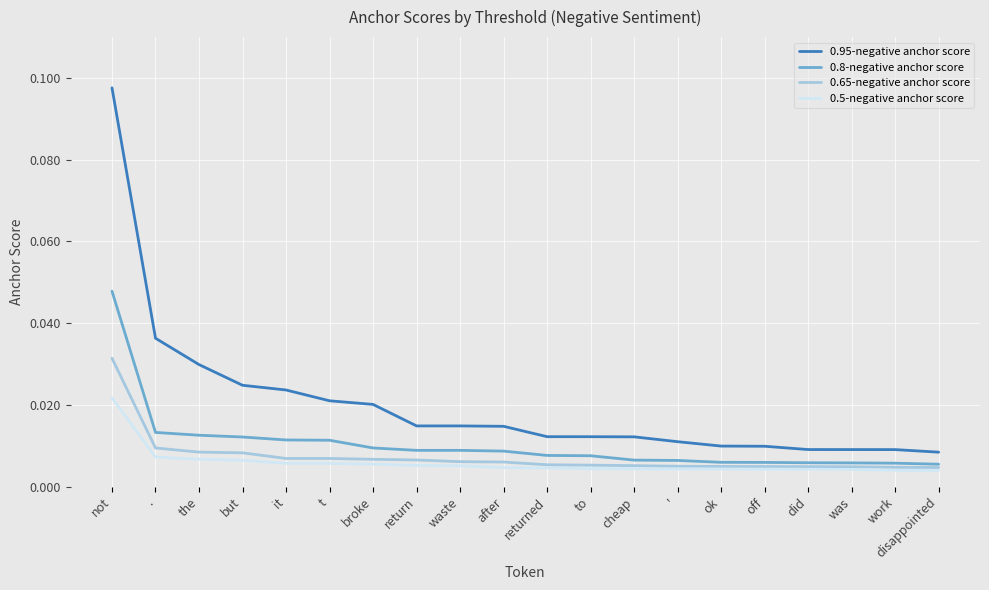

True or false: 0.95-negative anchor score and 0.8-negative anchor score cross at least once.

False